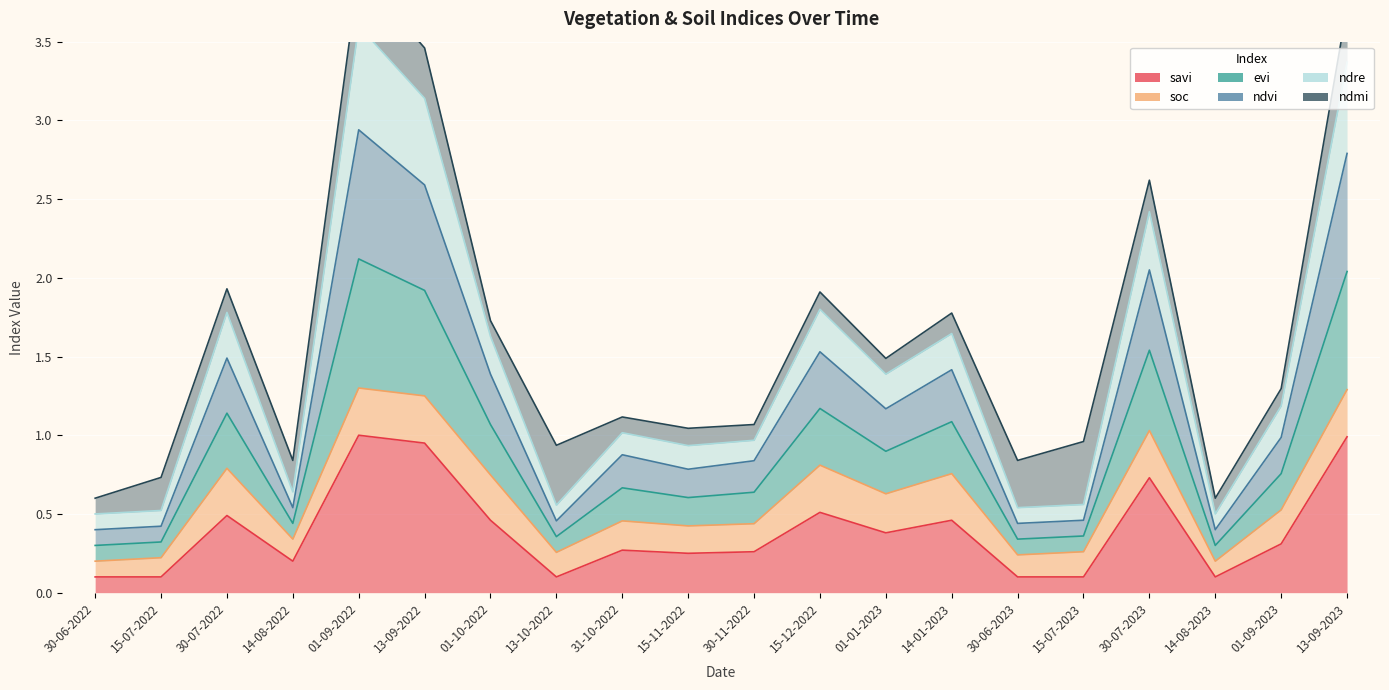

True or false: ndre has more than 1 interior local peaks.

True